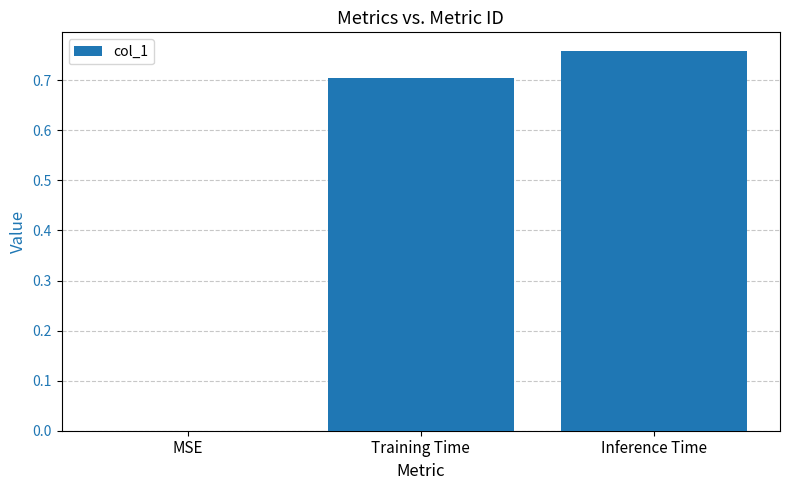

At which category does the chart reach its peak across all series?

Inference Time